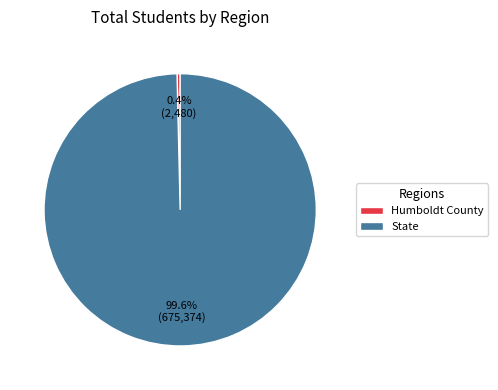

Is there any slice that represents more than half of the pie?

Yes